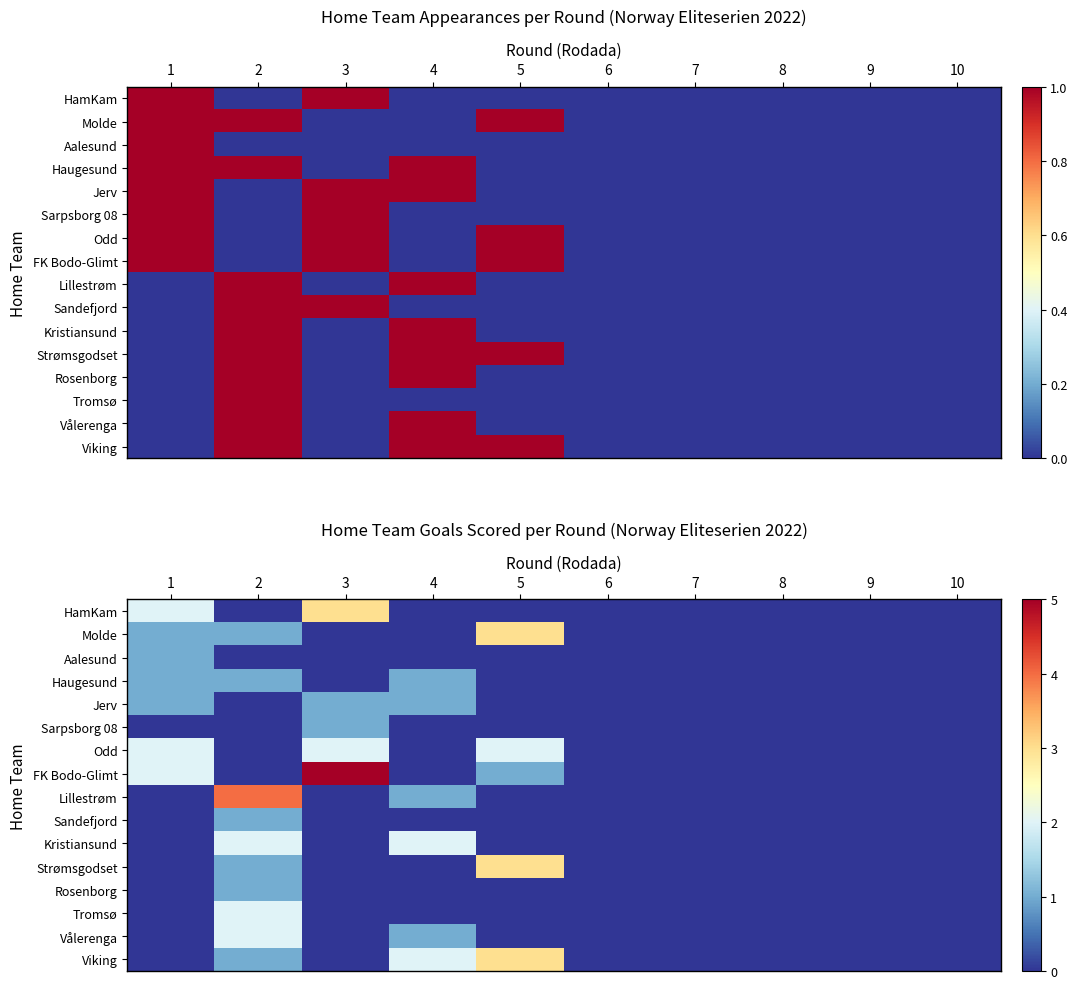

What is the sum of the Sarpsborg 08 values at 3 and 10?

1